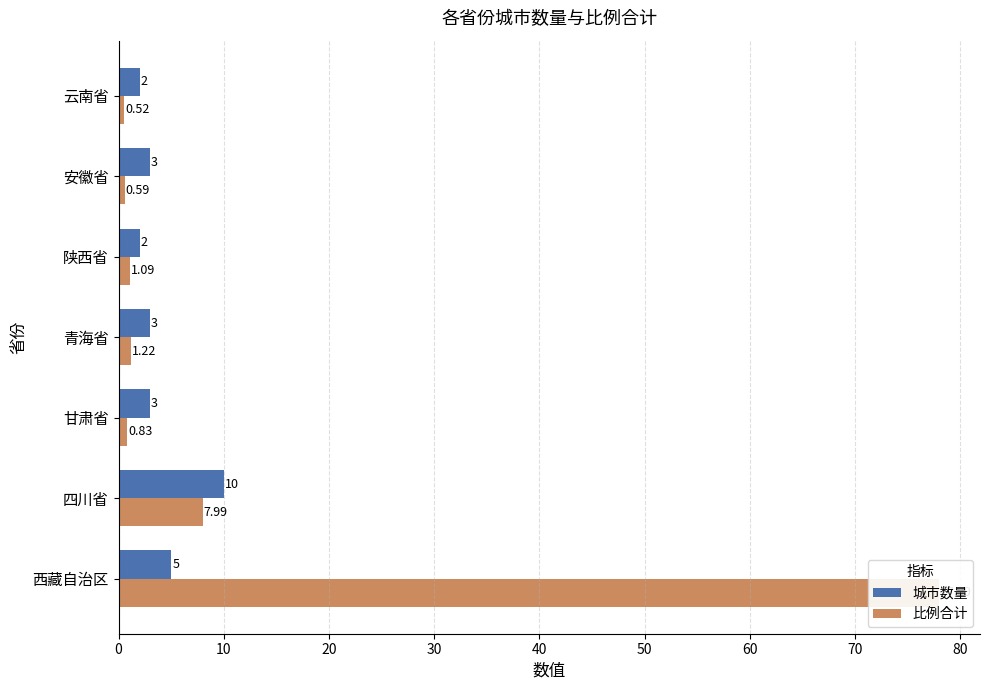

Which series changed the most between 四川省 and 陕西省?

城市数量